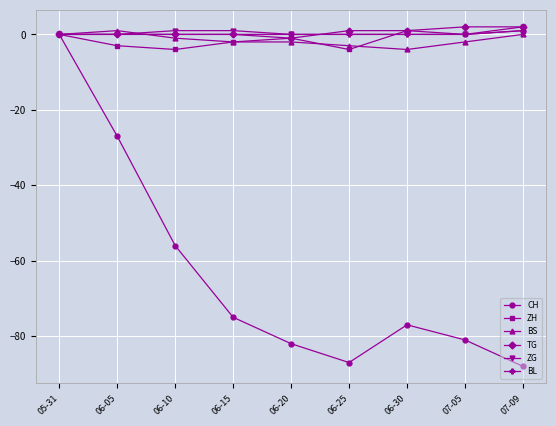

How many interior local valleys does the CH series have?

1